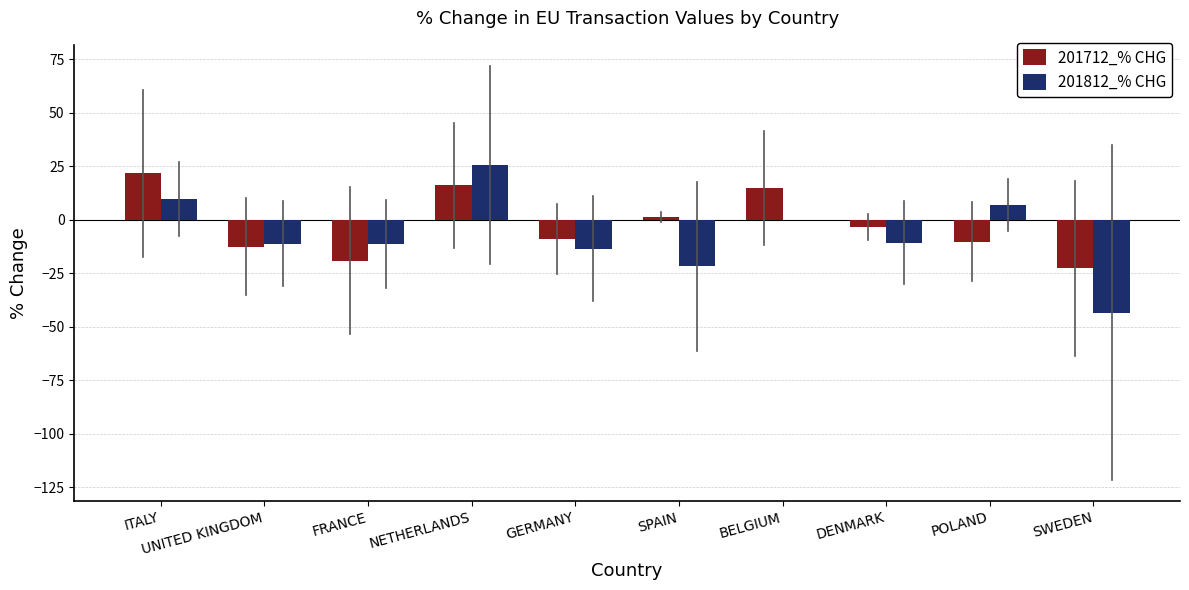

Does the chart contain stacked bars?

No